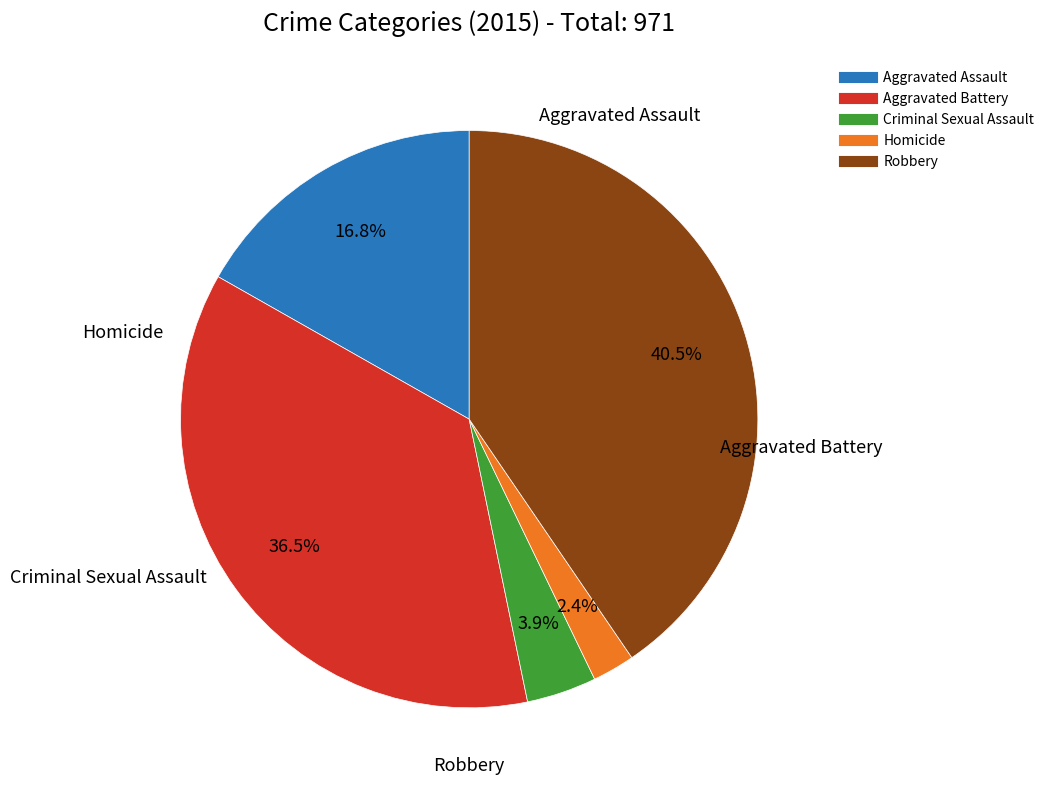

To the nearest percent, what percentage of the pie is Criminal Sexual Assault?

4%